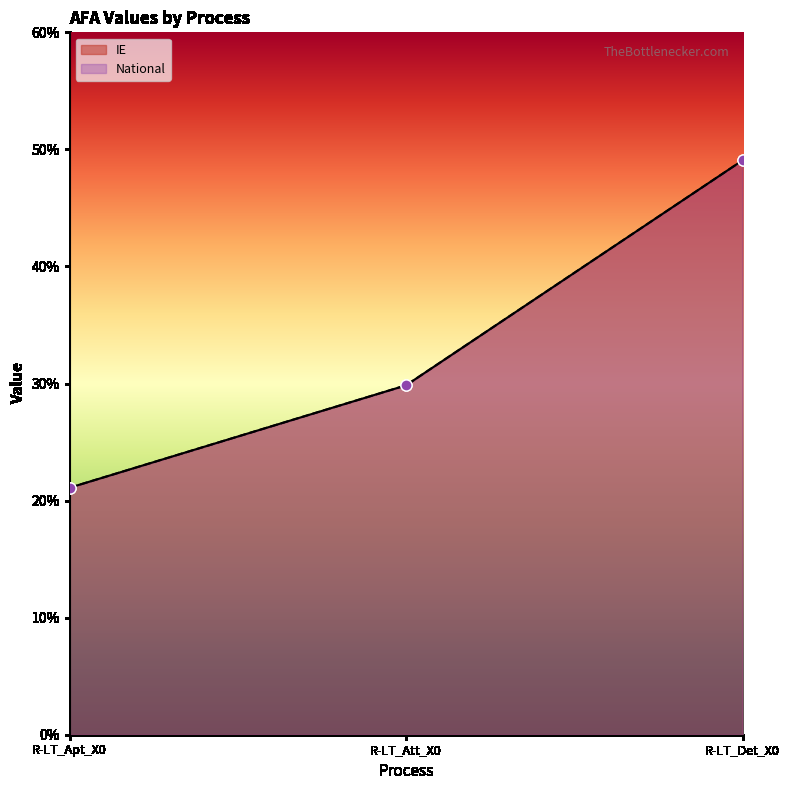

Which series changed the most between R-LT_Apt_X0 and R-LT_Att_X0?

IE